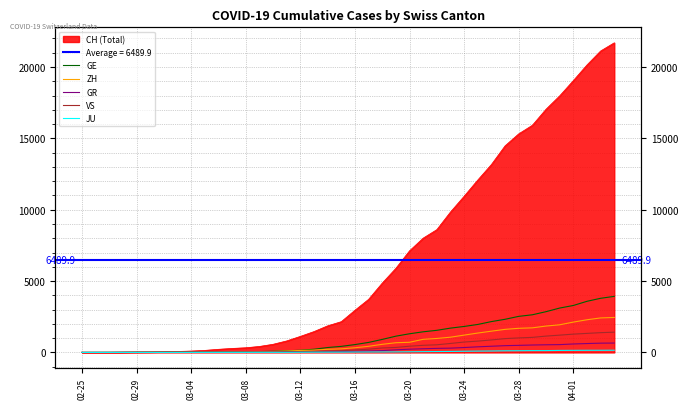

How many lines are shown in the chart?

5